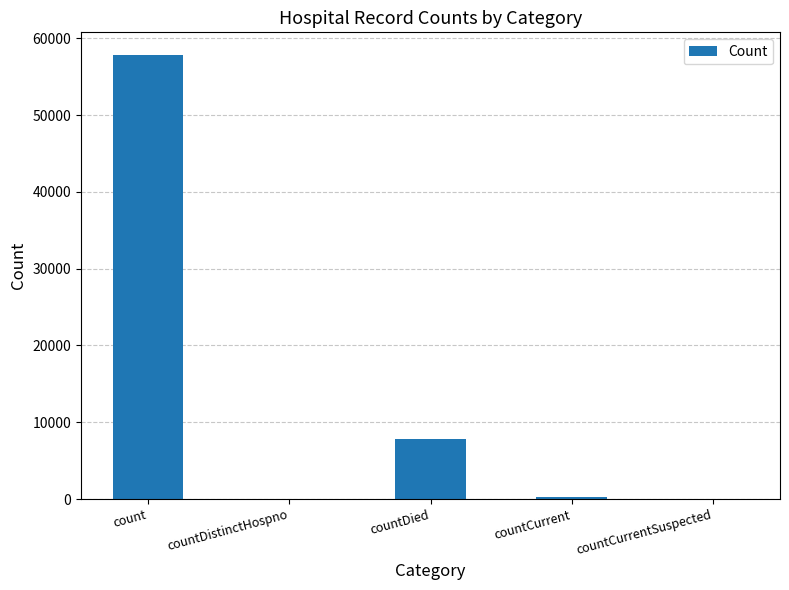

Which has a higher value, countDistinctHospno or countDied?

countDied